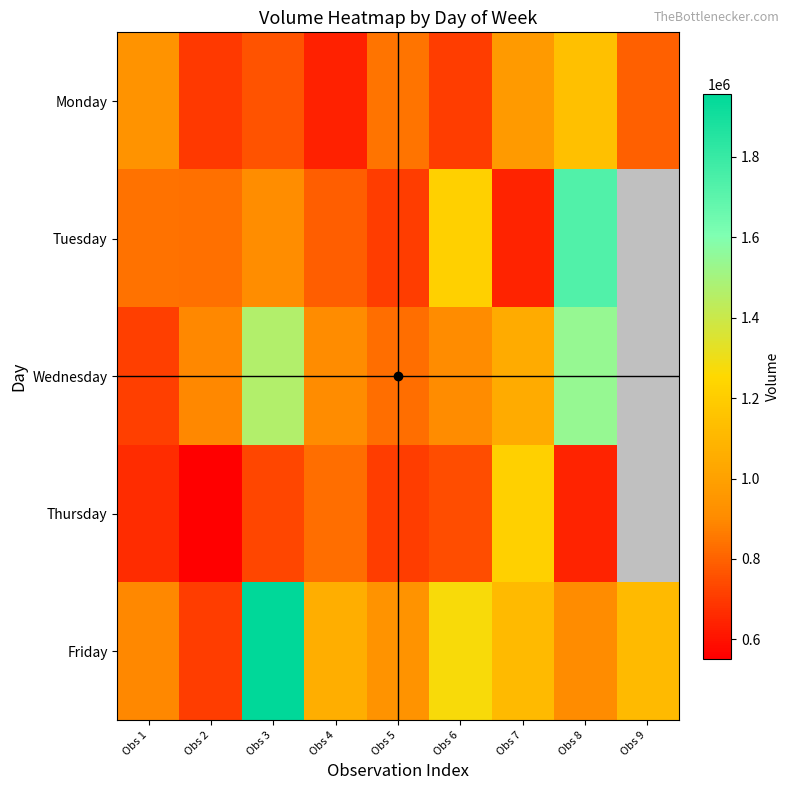

What is the difference between the maximum and second lowest values in the Friday series?

1063968.0